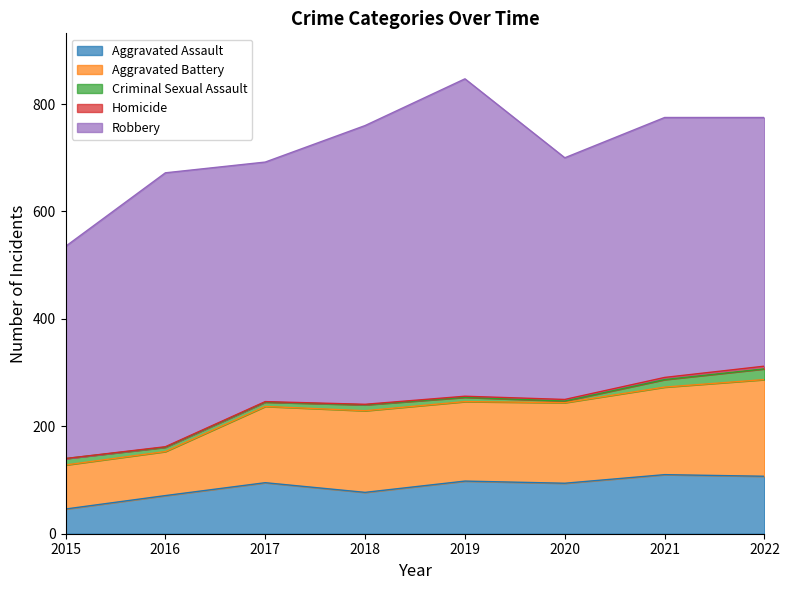

What are all the series names shown in the legend?

Aggravated Assault, Aggravated Battery, Criminal Sexual Assault, Homicide, Robbery